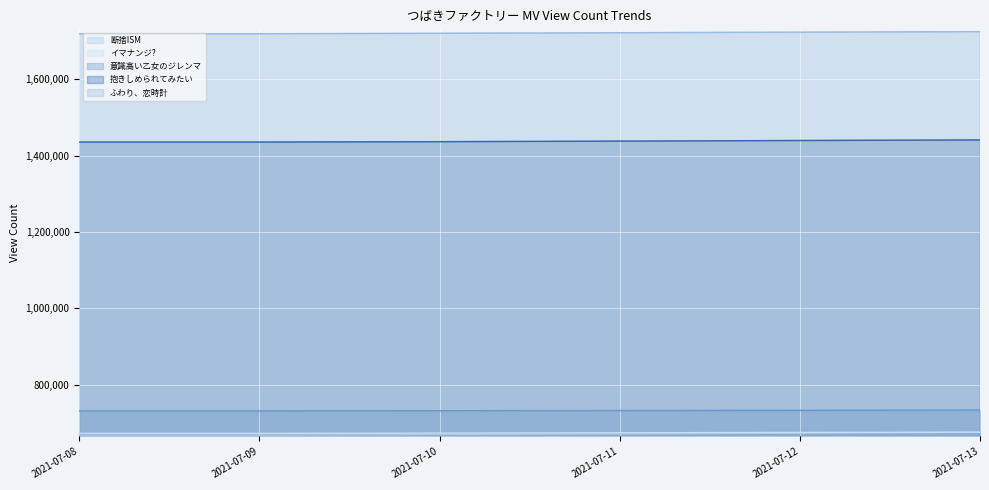

What is the value of the ふわり、恋時計 point at the 5th from the left?

1723580